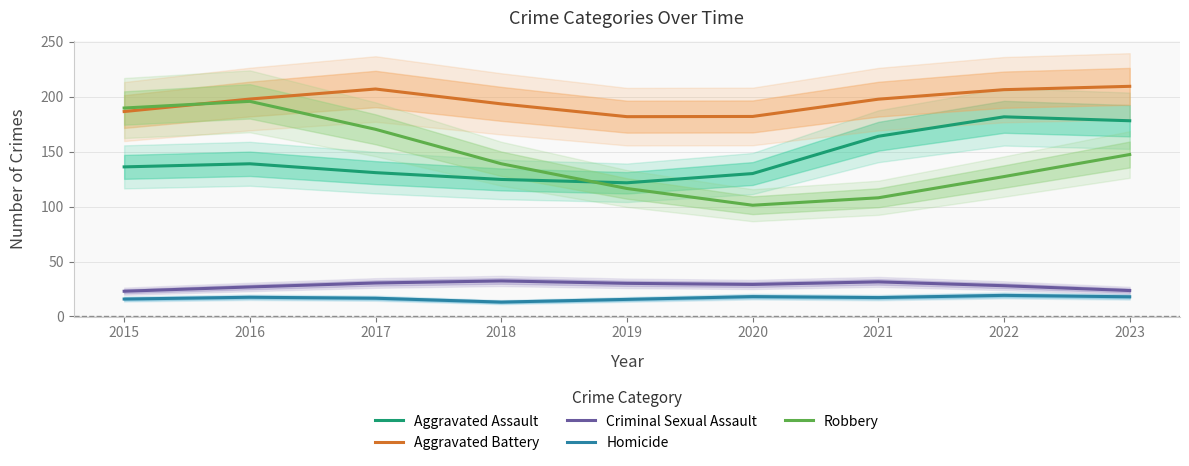

Is this an area chart (filled region under the line)?

No